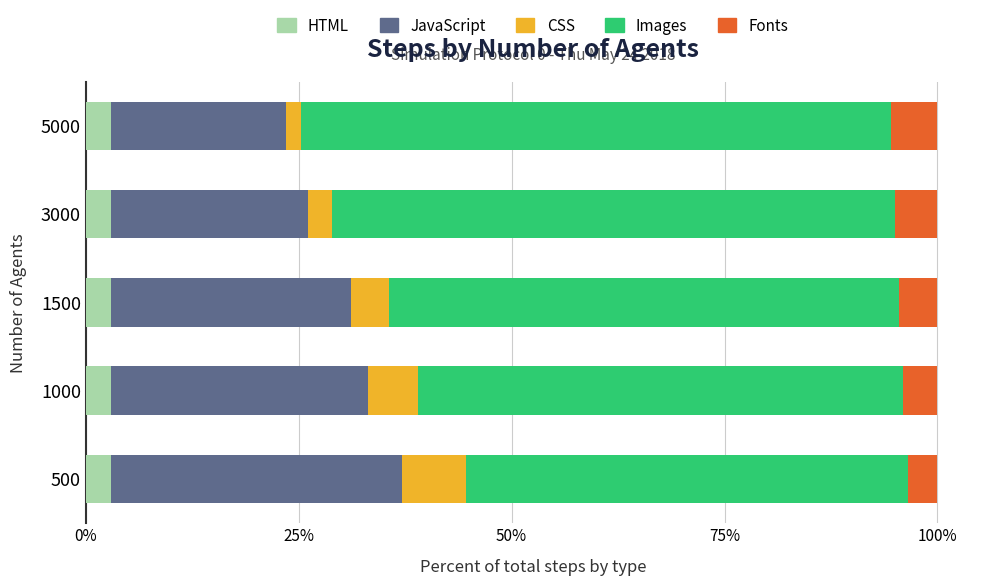

What is the total value across all series at 1500?

100.0